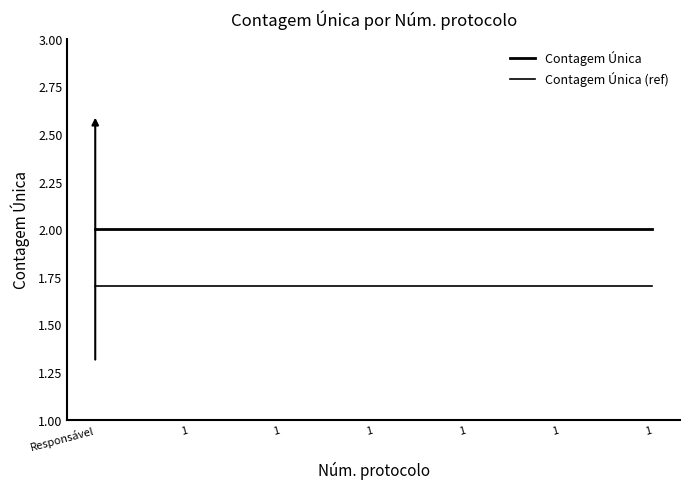

How many lines are shown in the chart?

2